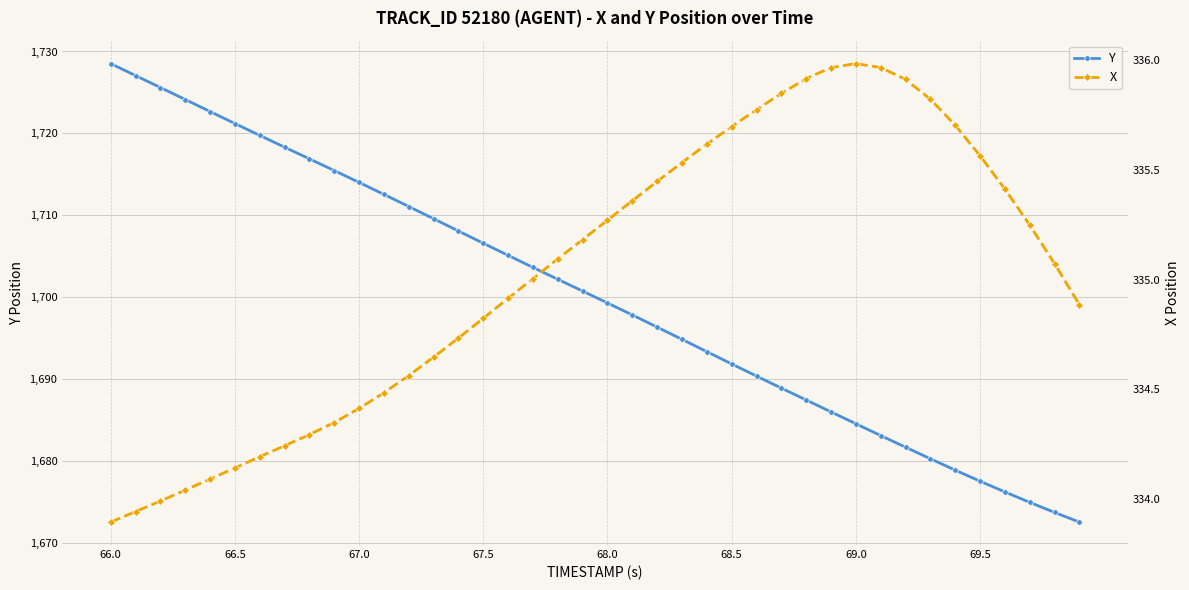

Where does the Y series first go above 1700?

66.0